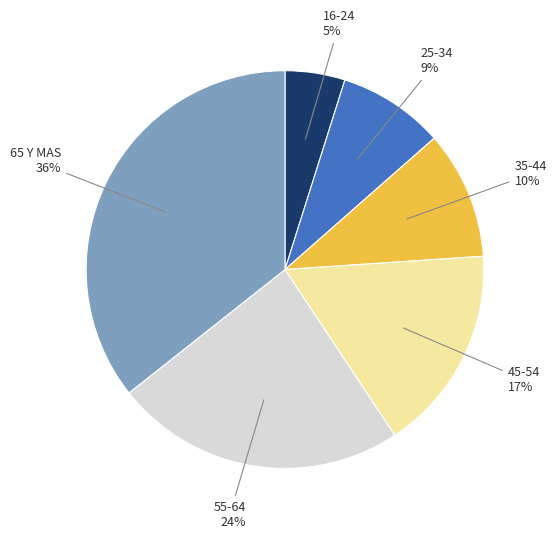

Is it true that 16-24 is 14% of the pie?

False